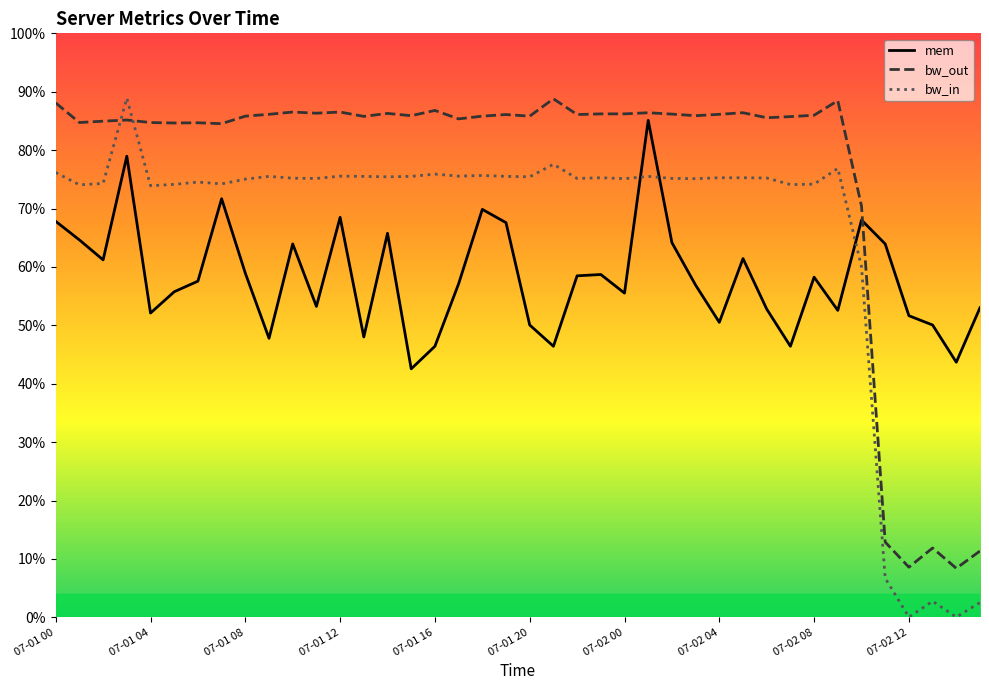

Rank the series by their average value, from lowest to highest.

mem, bw_in, bw_out